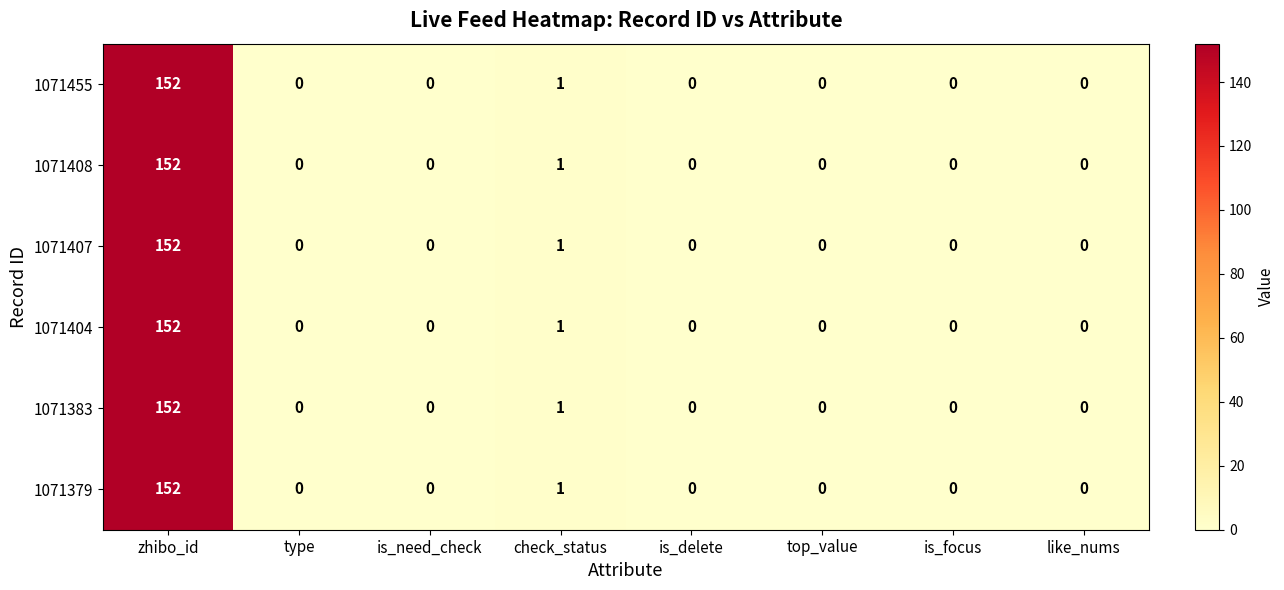

At which category is the sum across all series the highest?

zhibo_id